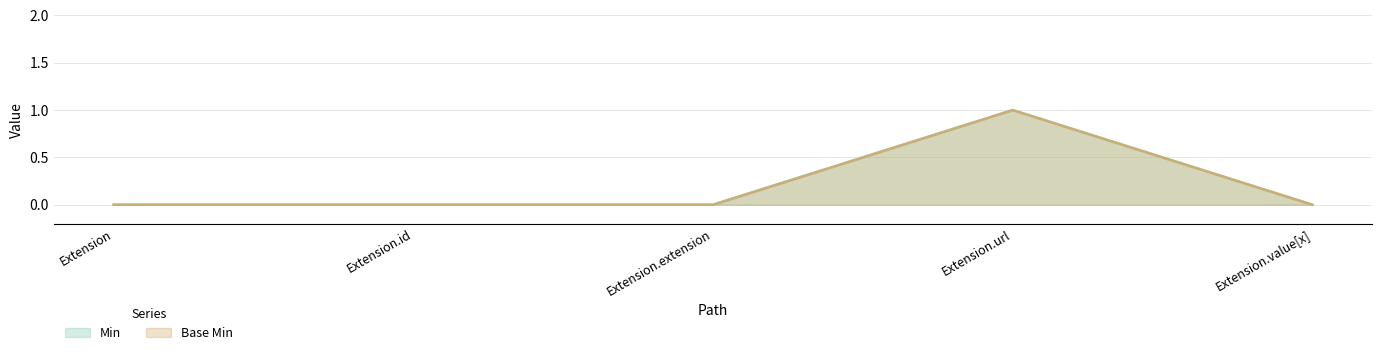

At which category is the sum across all series the highest?

Extension.url